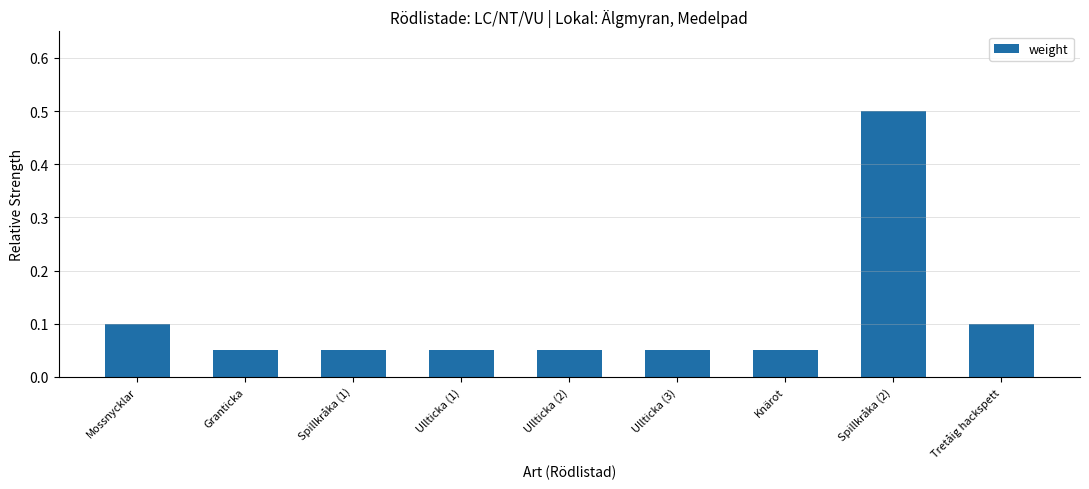

Does the chart contain any negative values?

No